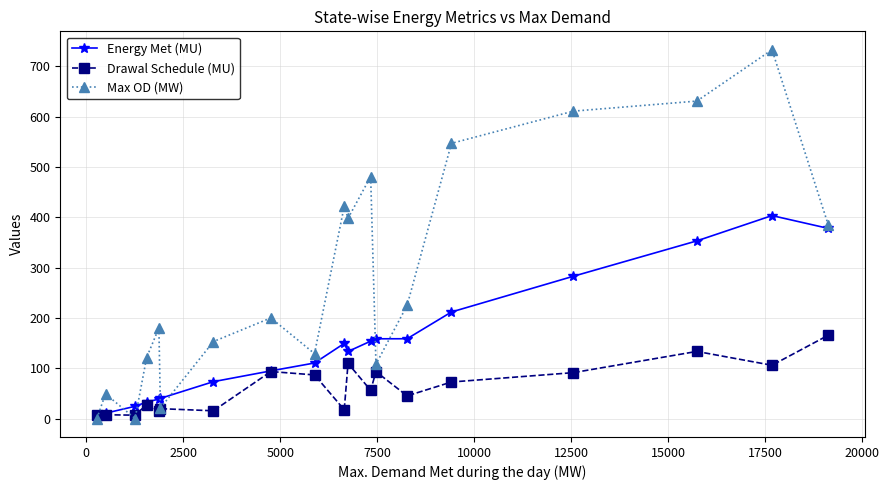

In Drawal Schedule (MU), how many points are higher than both neighbors (excluding endpoints)?

7